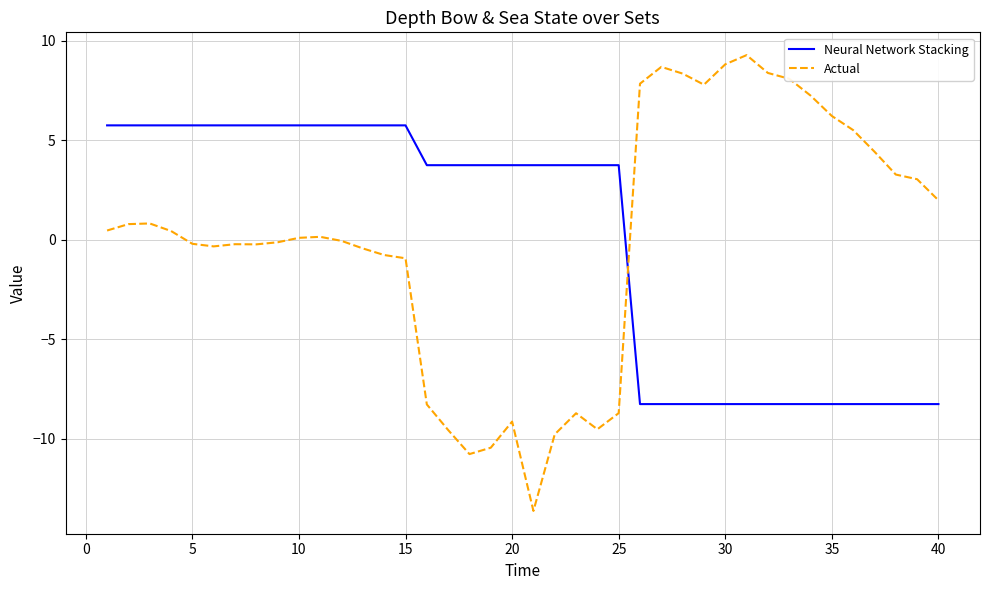

Which series has the largest range (max minus min)?

Actual